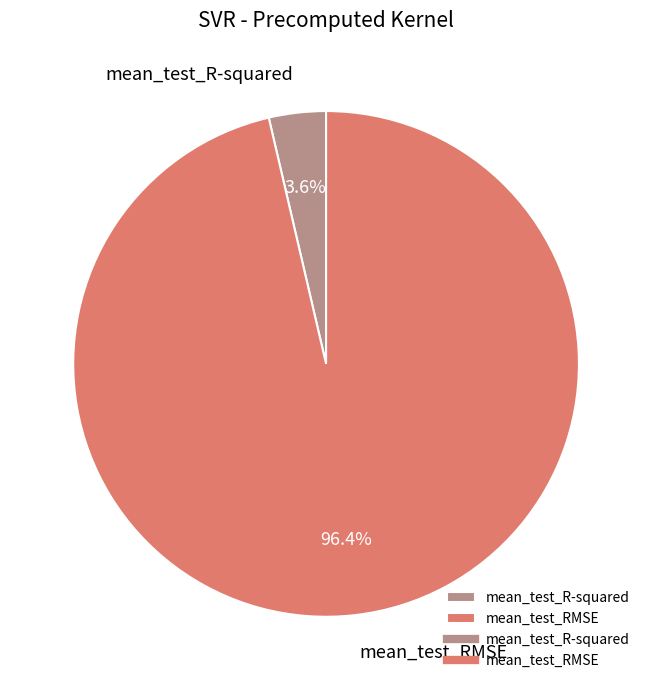

What percentage is the mean_test_RMSE slice, to the nearest percent?

96%